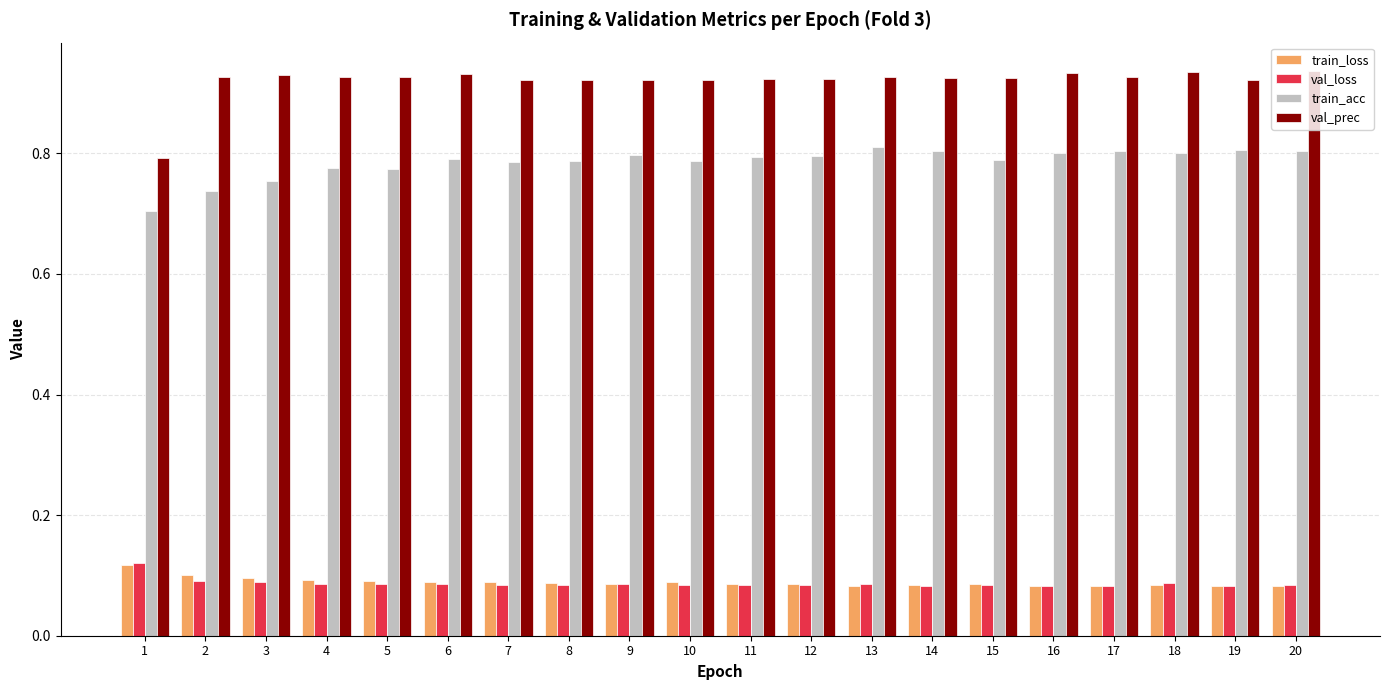

Between 1 and 3, which series saw the biggest shift?

val_prec